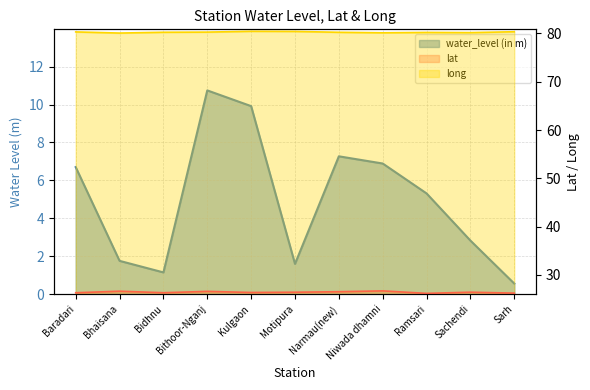

What is the difference between the second highest and minimum values in the lat series?

0.4